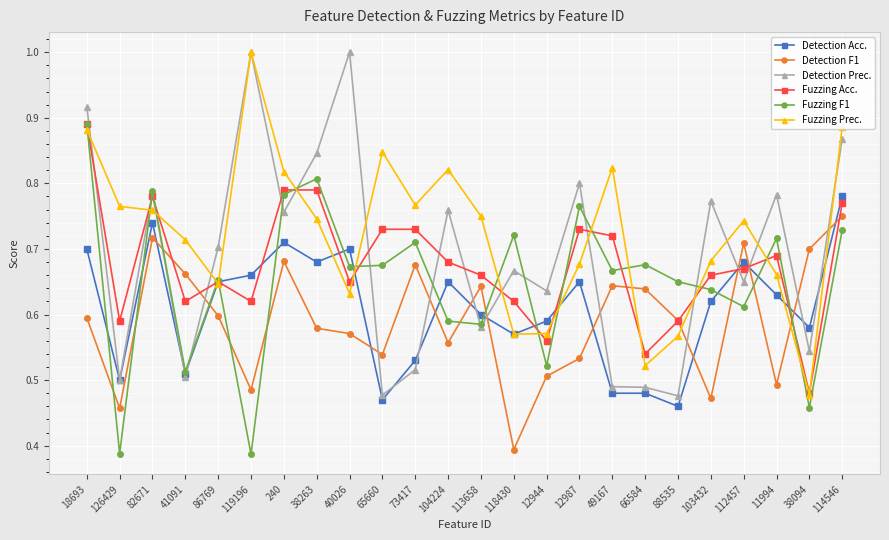

What is the greatest value displayed?

1.0